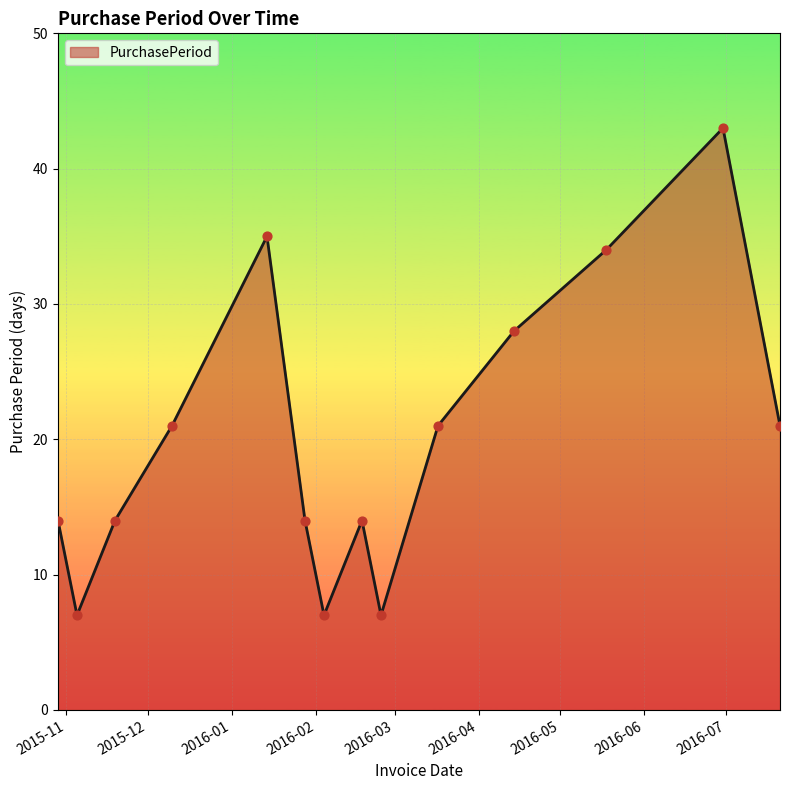

What is the minimum value shown in the chart?

7